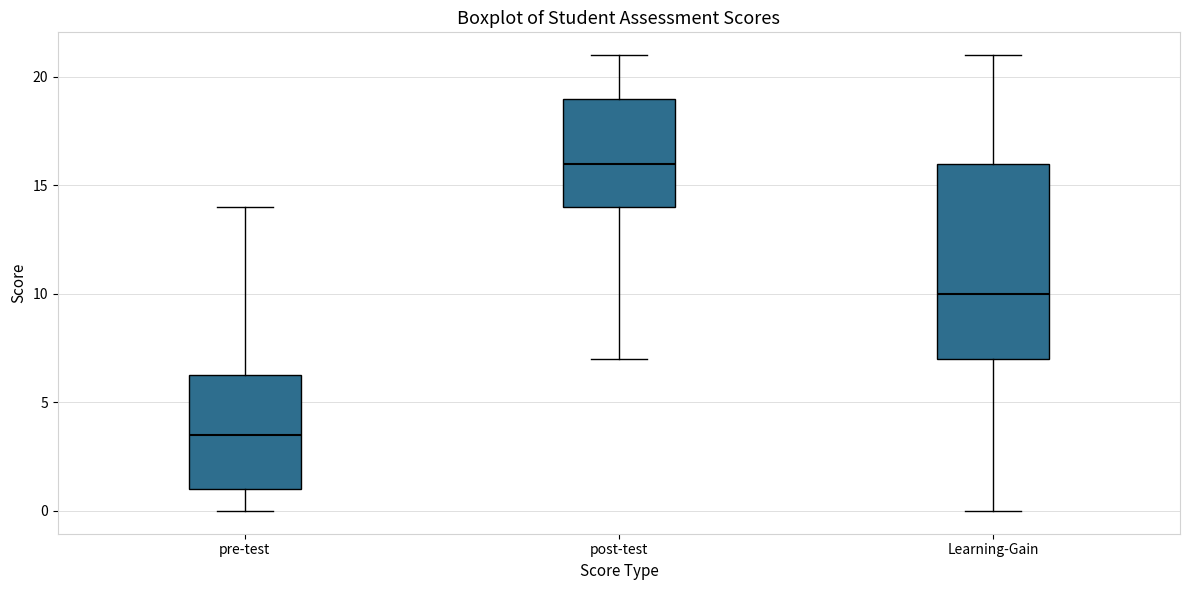

Reading left to right, read every box against the y-axis: the position of its median line, the range the box covers, and the ends of its whiskers. The values are not printed on the chart, so give them approximately, as read against the axis.

pre-test: median 3.5, box 1.0 to 6.5, whiskers 0.0 to 14.0
post-test: median 16.0, box 14.0 to 19.0, whiskers 7.0 to 21.0
Learning-Gain: median 10.0, box 7.0 to 16.0, whiskers 0.0 to 21.0